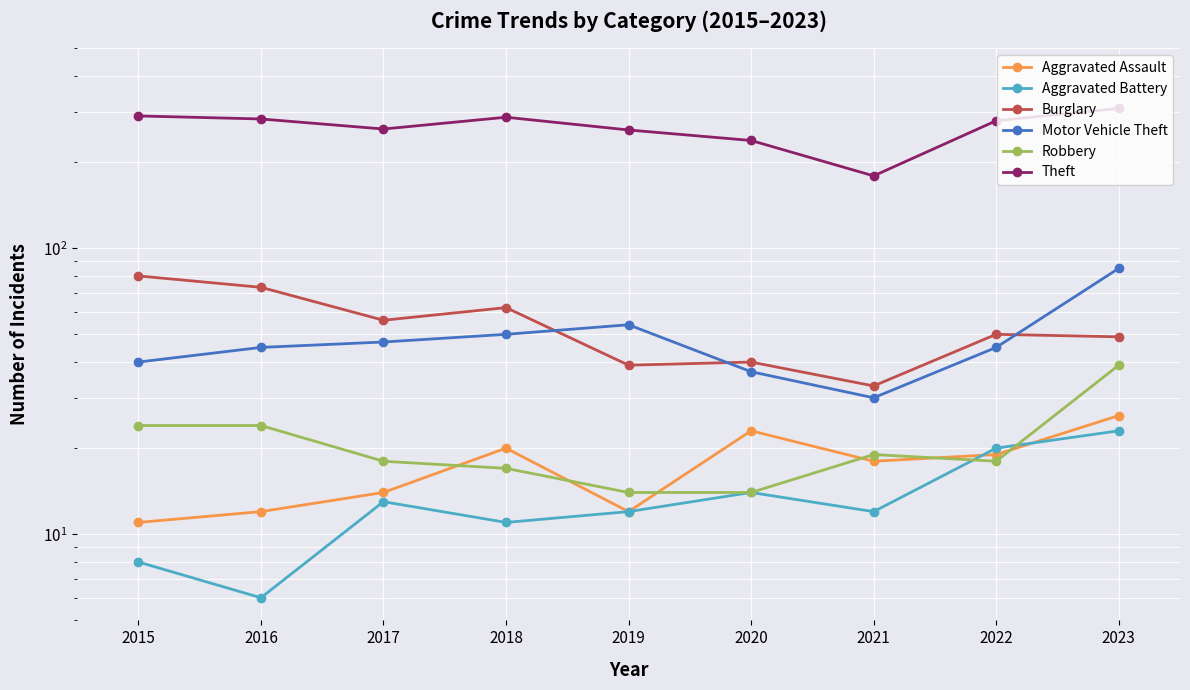

Which series has the widest spread of values?

Theft